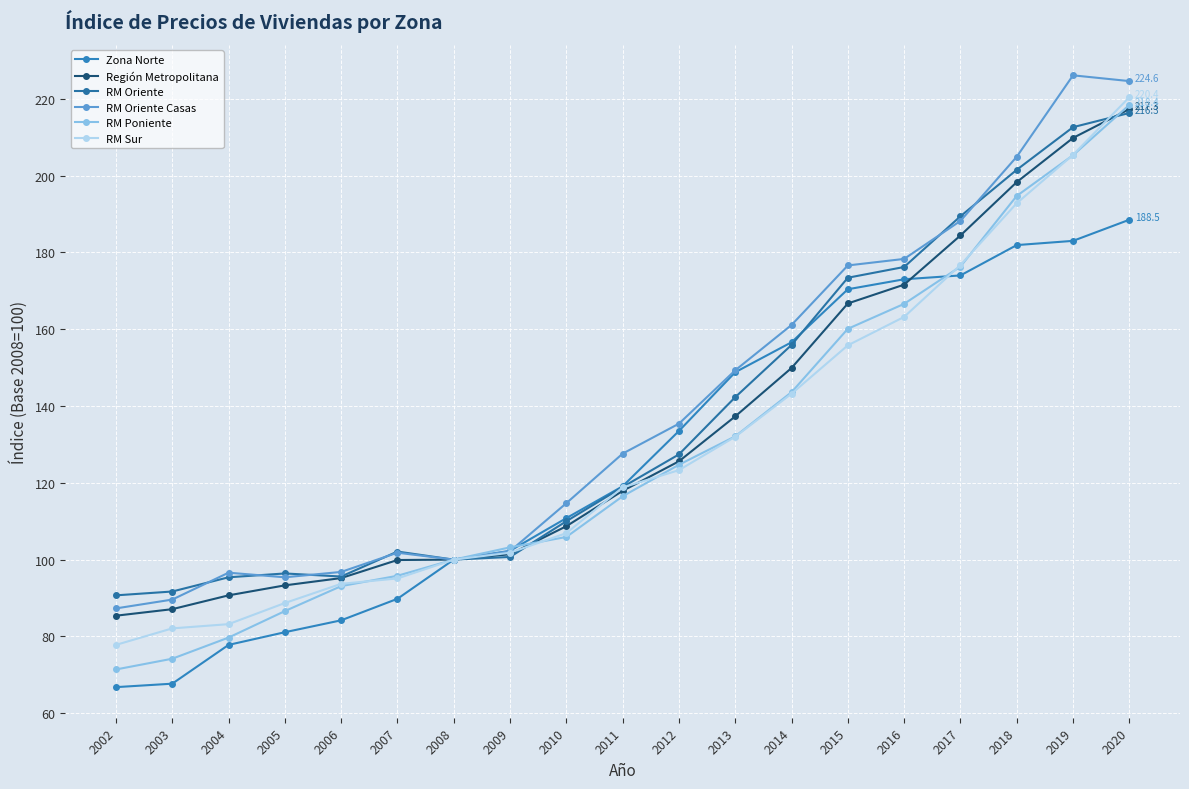

What is the greatest value displayed?

226.1